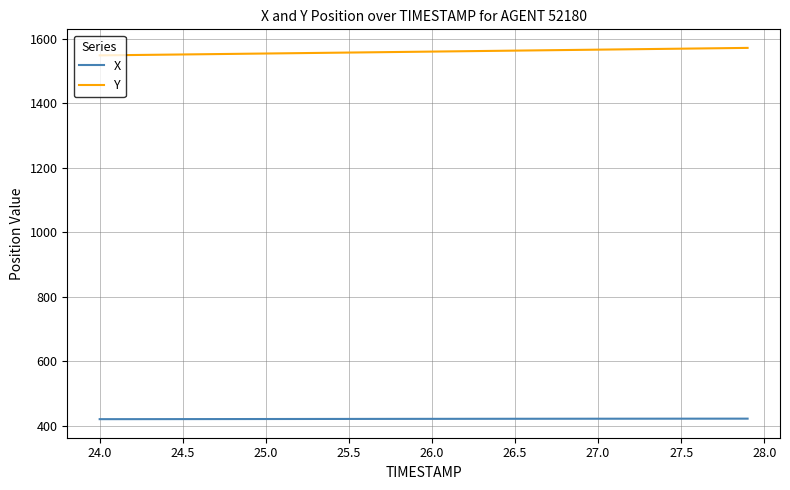

Is this an area chart (filled region under the line)?

No